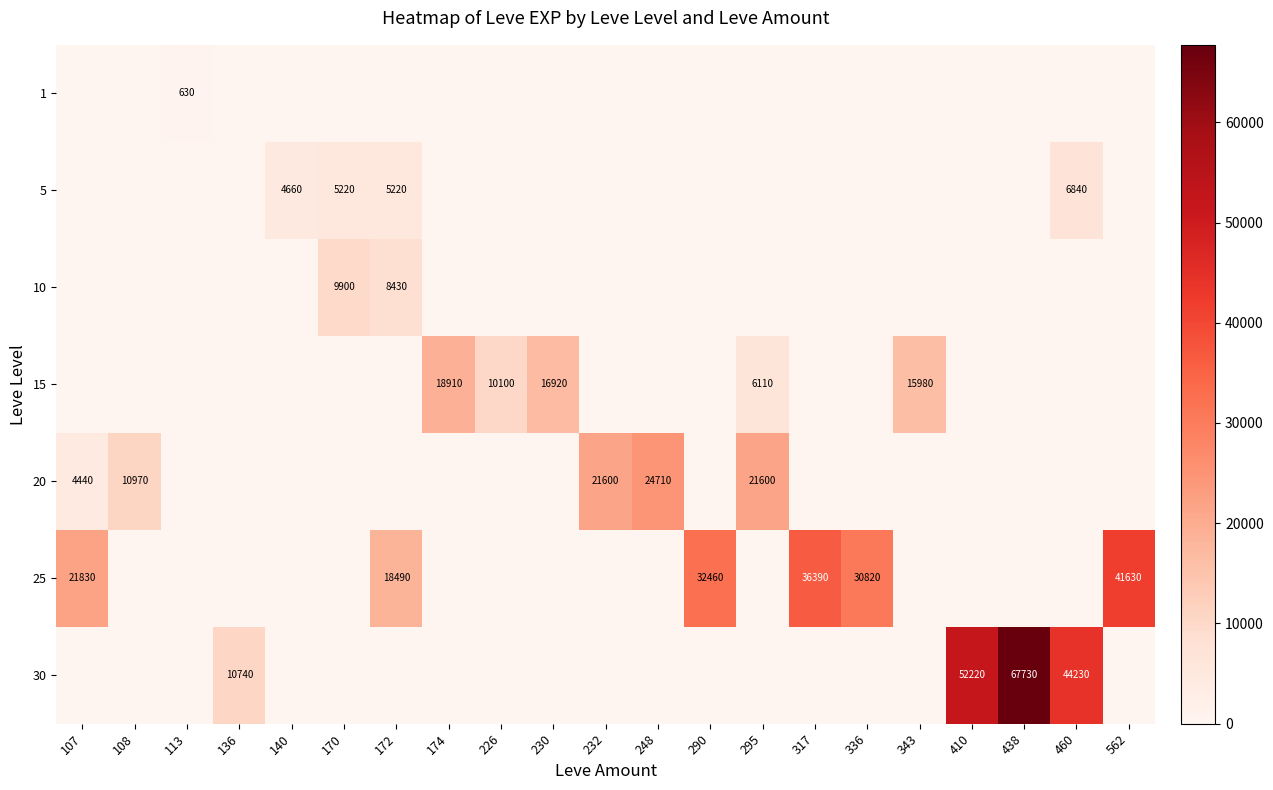

Is it true that 30 equals 67730 at 438?

True